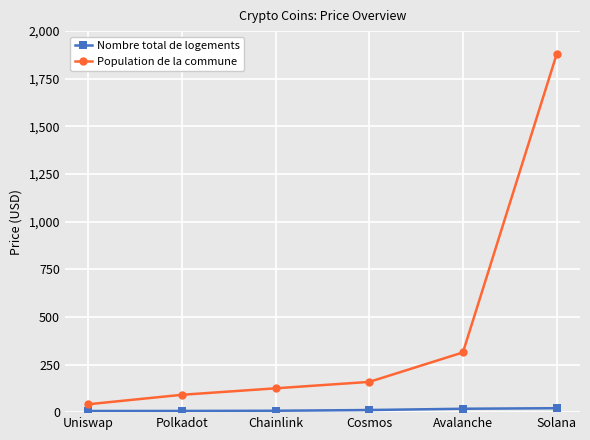

The Population de la commune series shows 2521.4 at Solana. True or false?

False